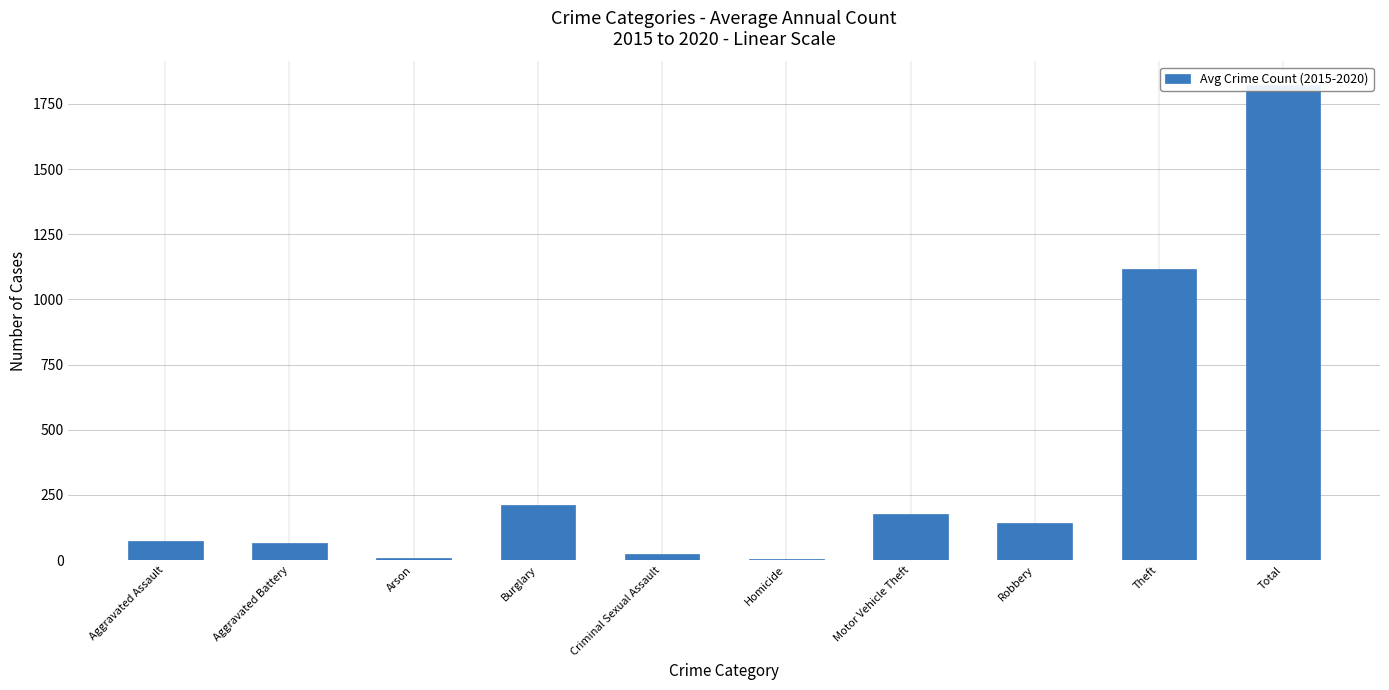

What position from the left is Arson?

3